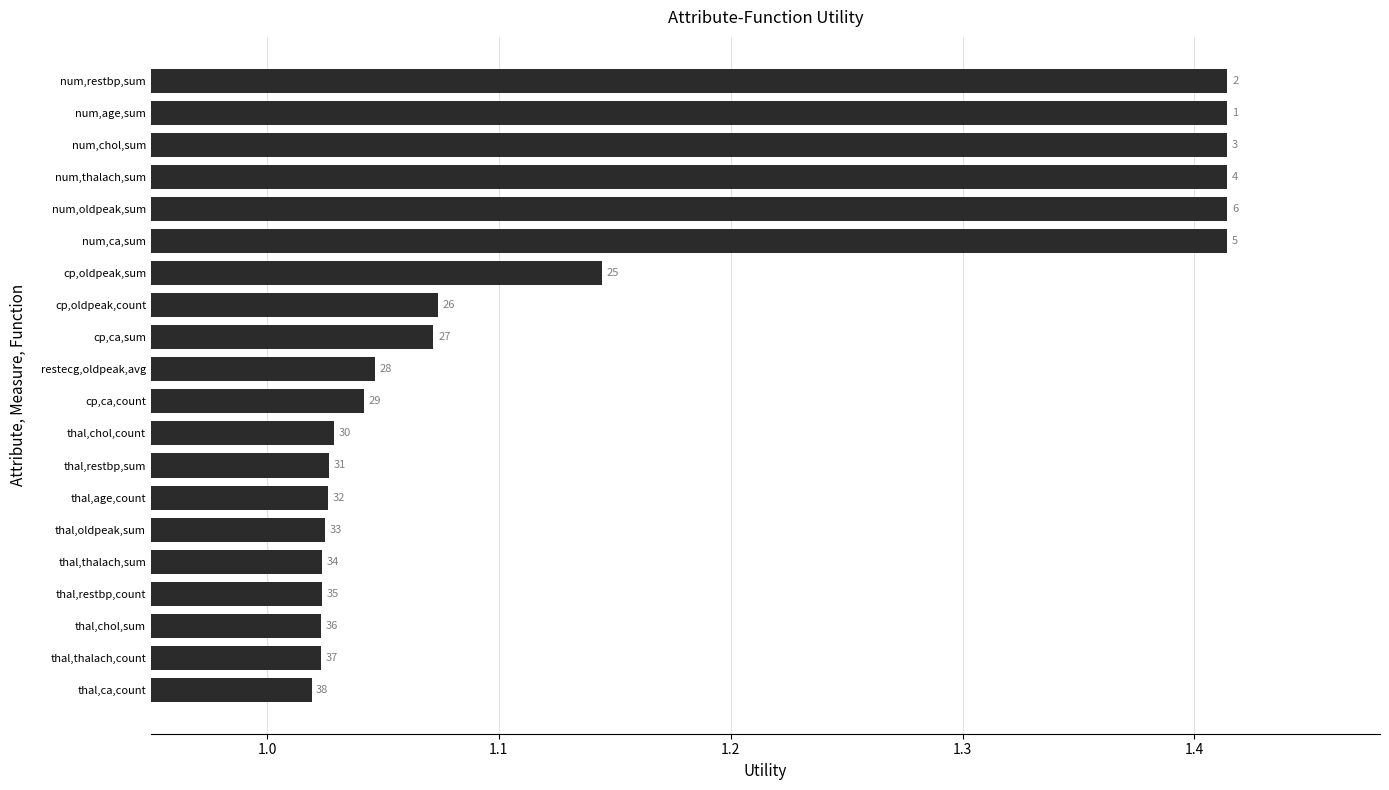

How many bars are there in total?

20